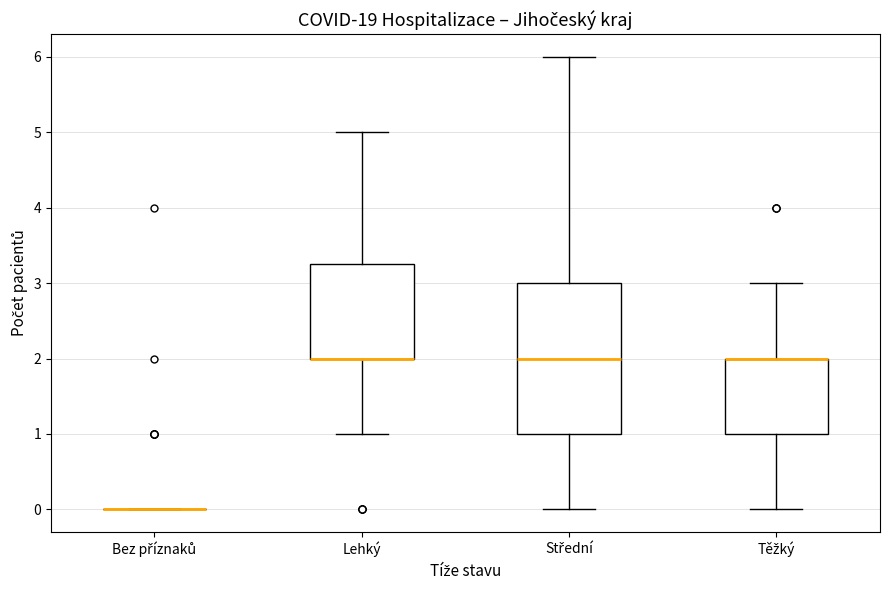

Reading left to right, read every box against the y-axis: the position of its median line, the range the box covers, and the ends of its whiskers. The values are not printed on the chart, so give them approximately, as read against the axis.

Bez příznaků: box collapsed to a line at 0.0, whiskers 0.0 to 0.0
Lehký: median 2.0 (drawn on the box's lower edge), box 2.0 to 3.3, whiskers 1.0 to 5.0
Střední: median 2.0, box 1.0 to 3.0, whiskers 0.0 to 6.0
Těžký: median 2.0 (drawn on the box's upper edge), box 1.0 to 2.0, whiskers 0.0 to 3.0